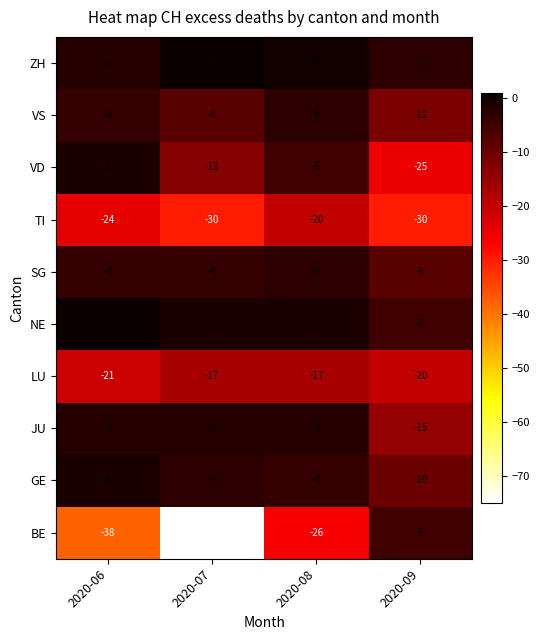

What is the sum of the VS values at 2020-06 and 2020-09?

-16